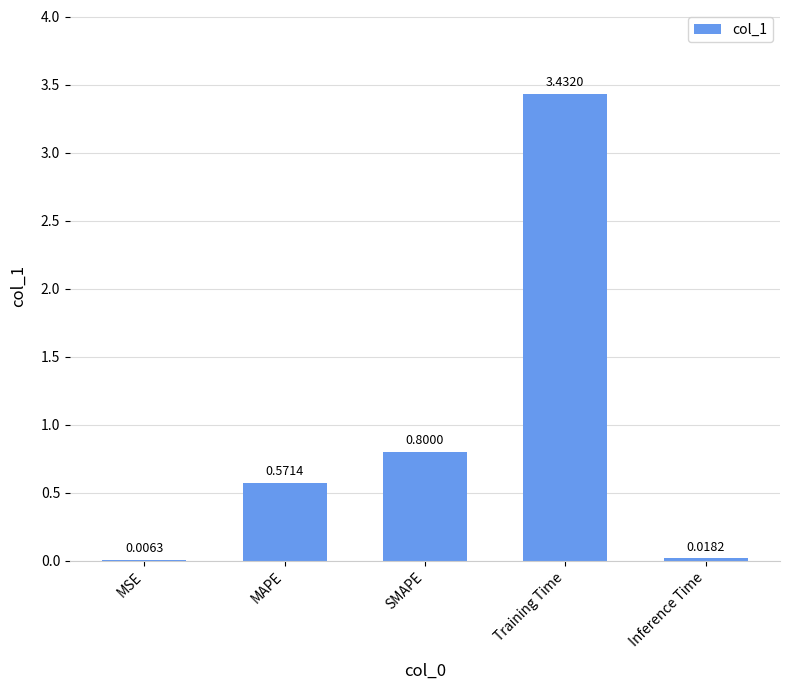

Which label corresponds to the largest value in the chart?

Training Time